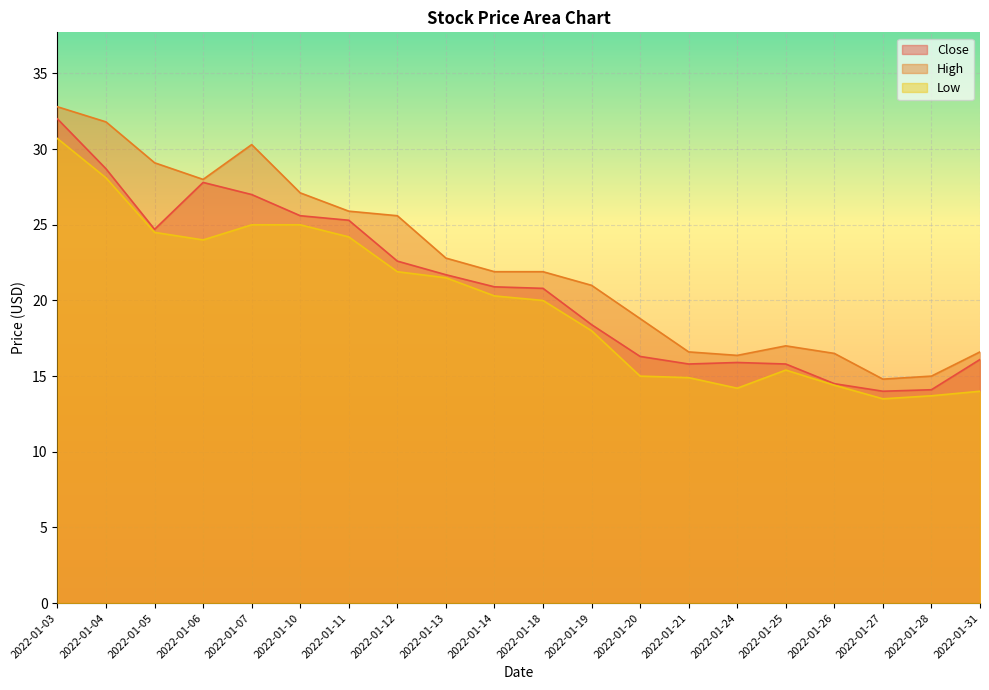

Rank the series at 2022-01-06 from highest to lowest value.

High, Close, Low